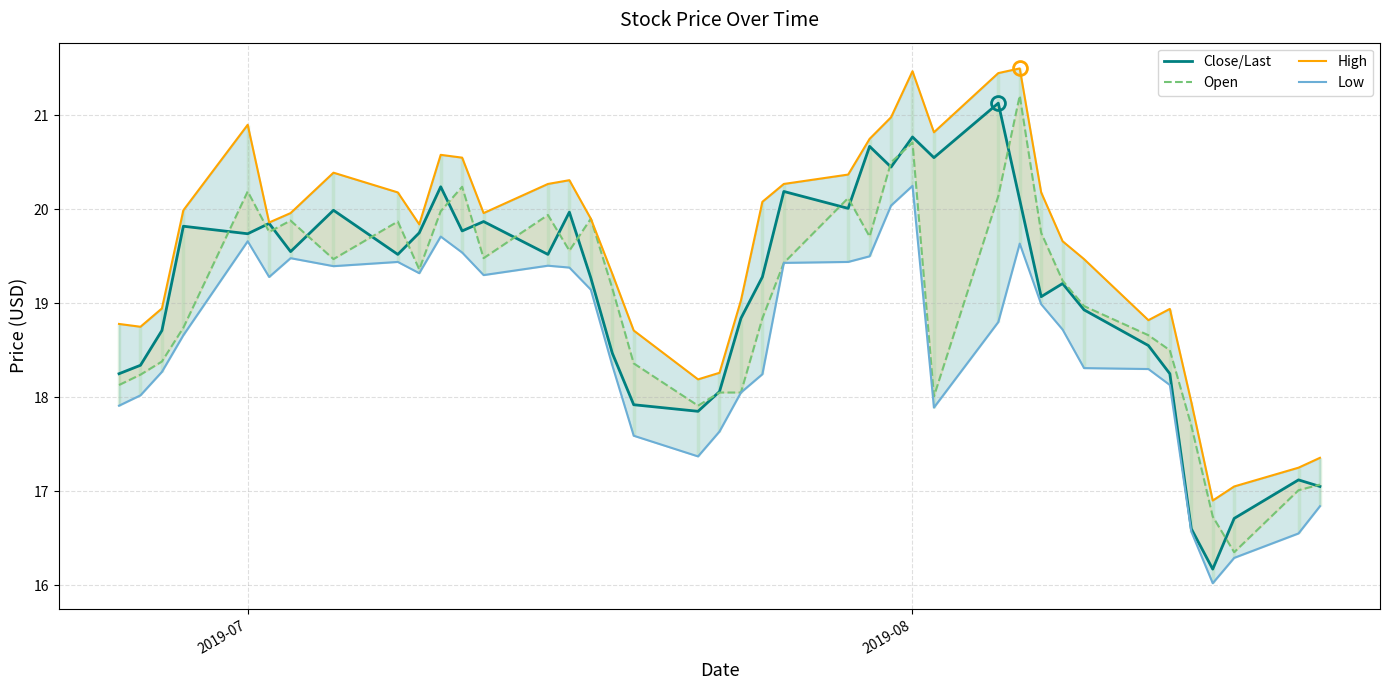

What is the difference between the maximum and minimum values in the Close/Last series?

5.0